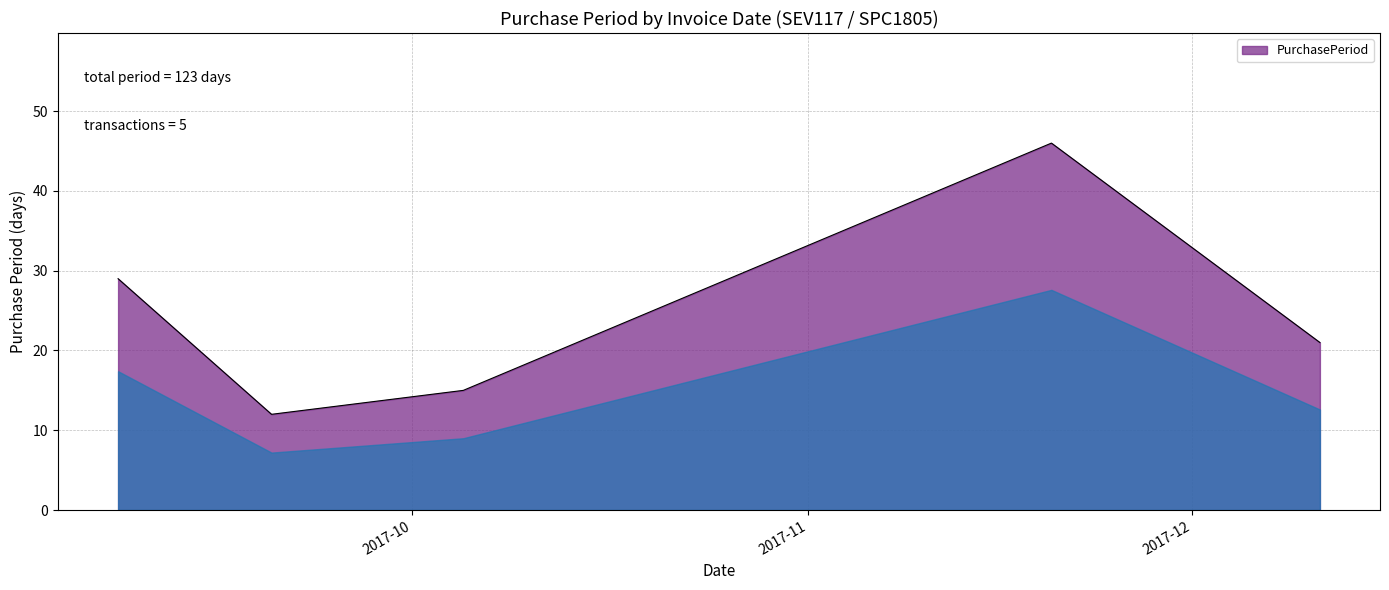

How many interior local valleys (lower than both neighbors) does the data have?

1